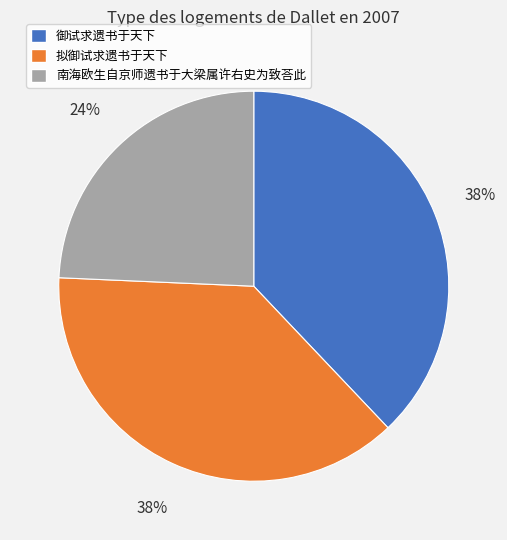

Is 拟御试求遗书于天下 the majority of the pie?

No